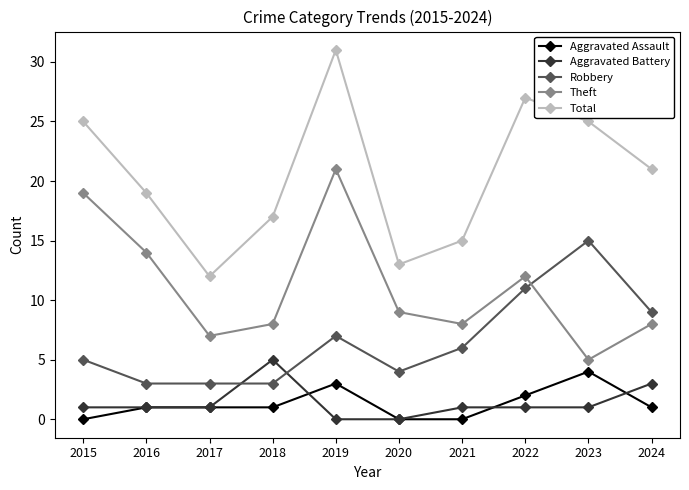

What are all the series names shown in the legend?

Aggravated Assault, Aggravated Battery, Robbery, Theft, Total